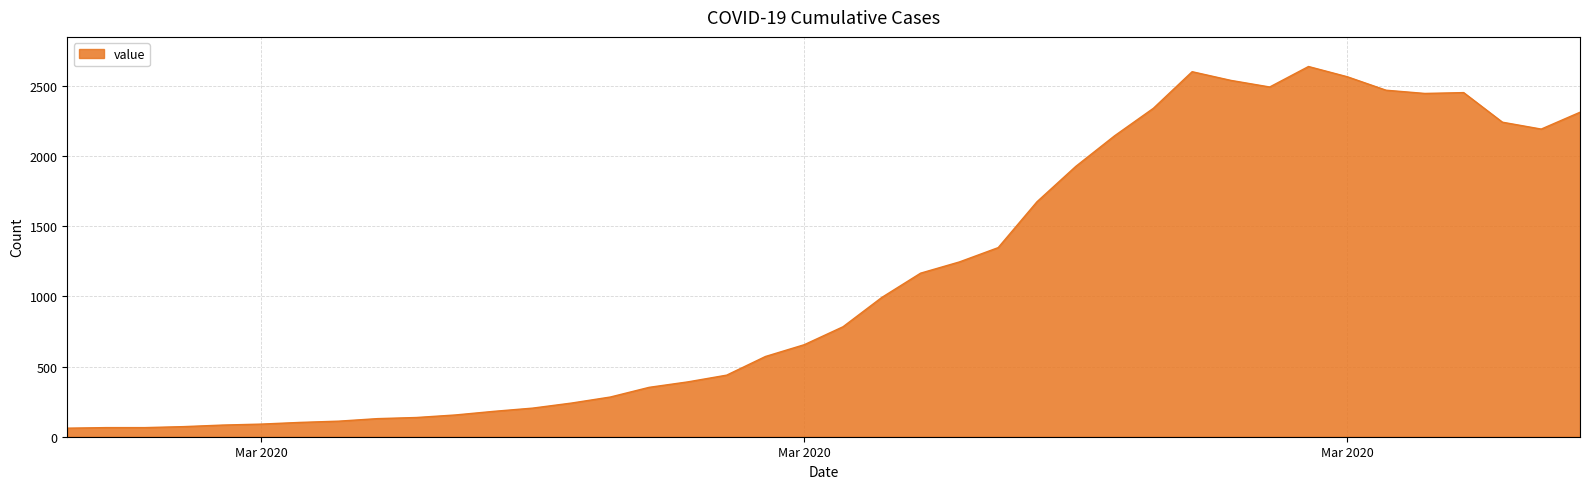

What is the difference between the maximum and minimum values?

2578